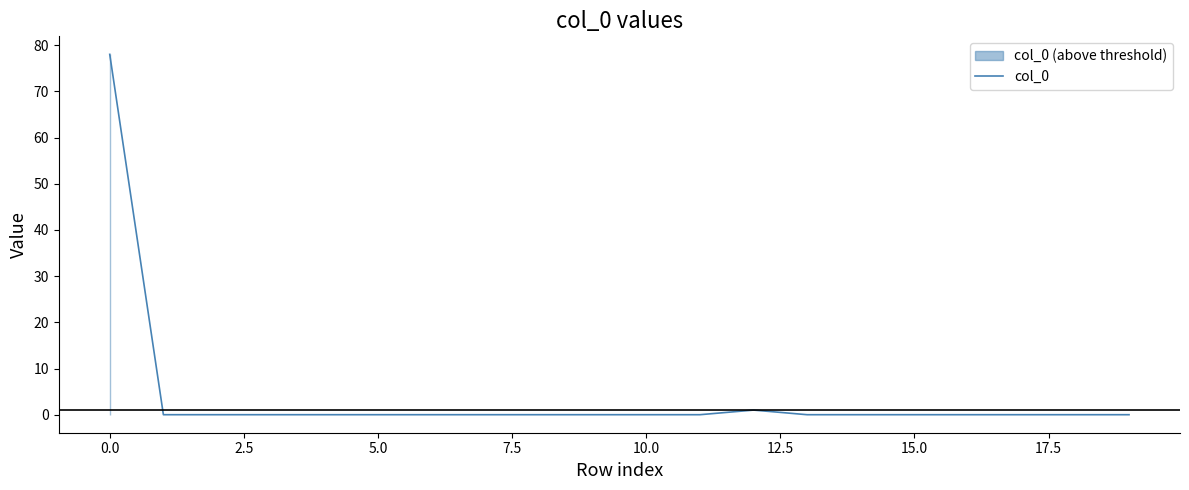

What is the difference between the maximum and minimum values?

78